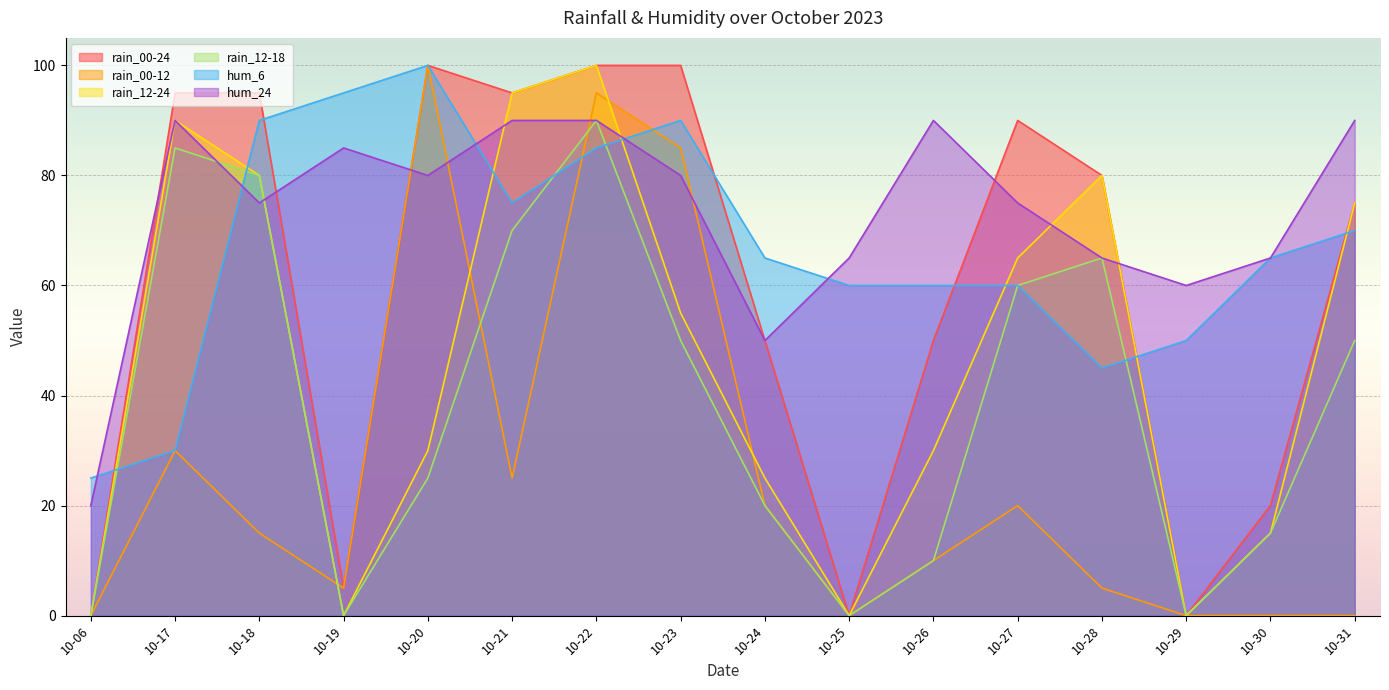

Which category has the highest value in the rain_12-24 series?

10-22